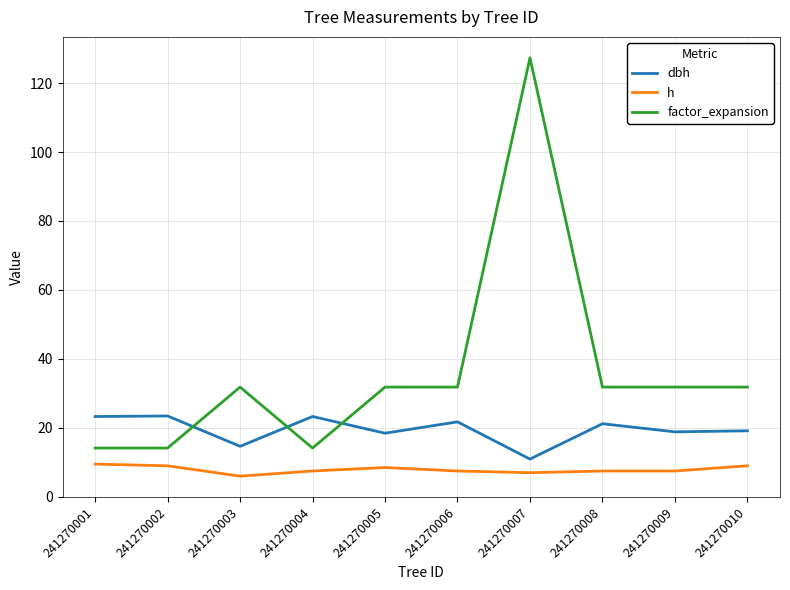

What is the difference between the maximum and second lowest values in the factor_expansion series?

113.2